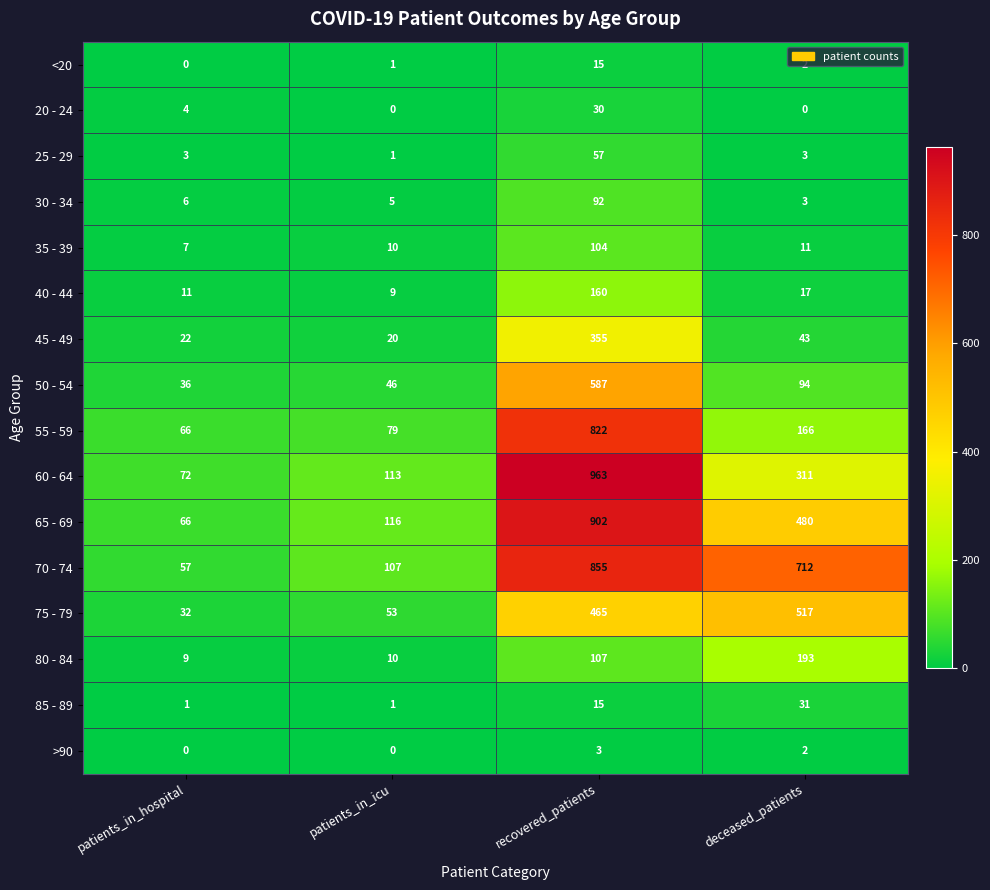

The 20 - 24 series shows 11 at recovered_patients. True or false?

False